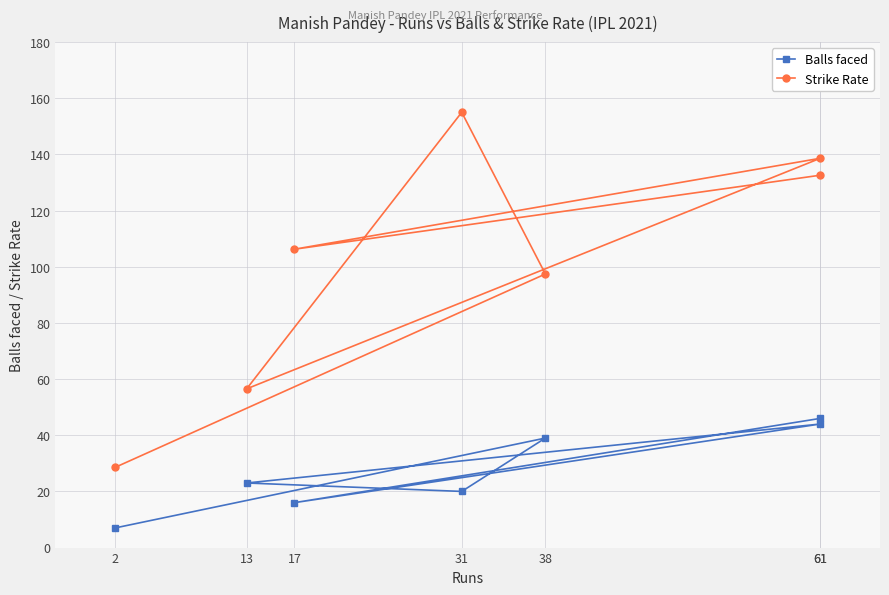

How many lines are shown in the chart?

2